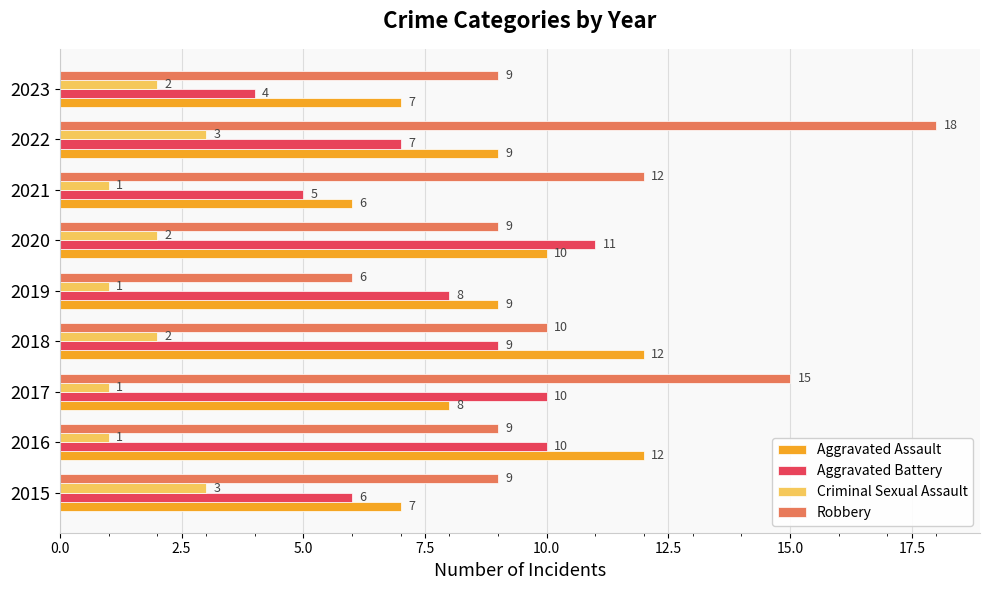

Is it true that Aggravated Assault equals 14 at 2017?

False